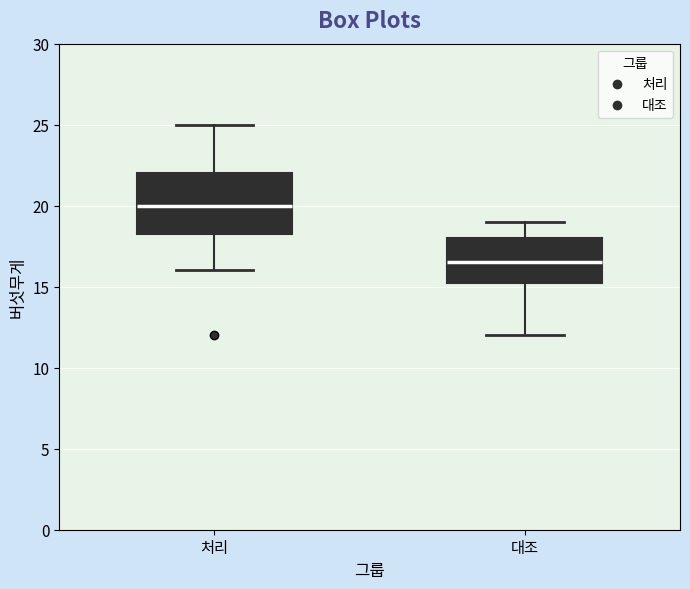

Which box's median line is the lowest?

대조